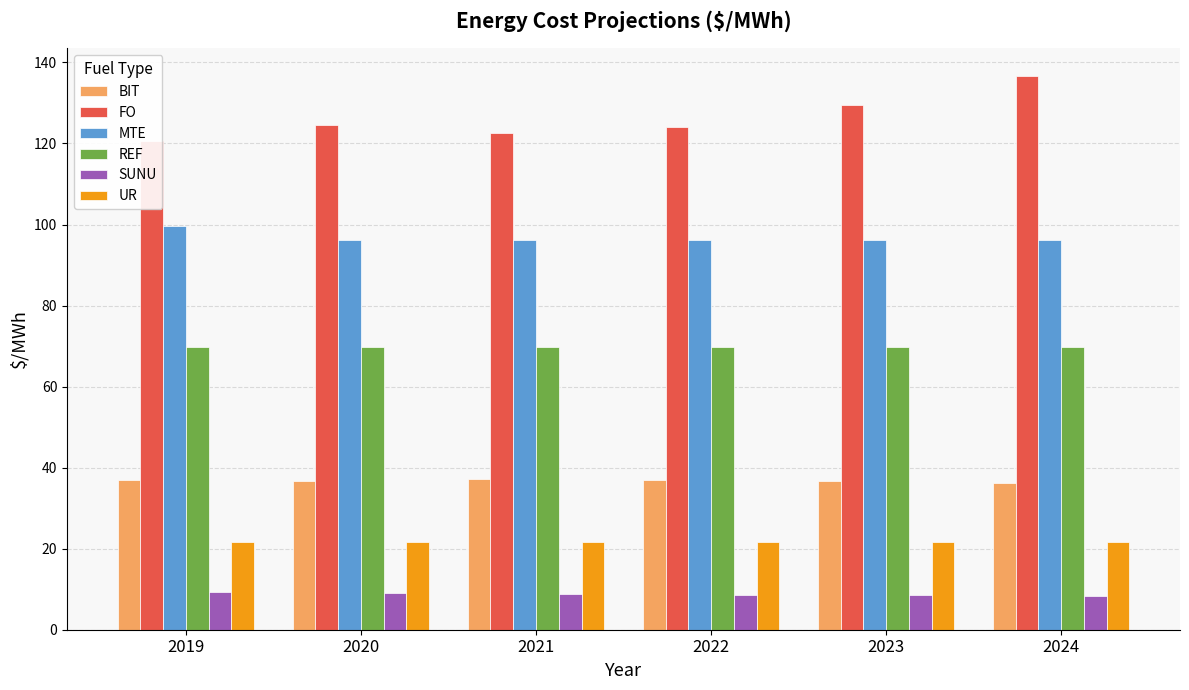

Is it true that FO equals 124.6 at 2020?

True